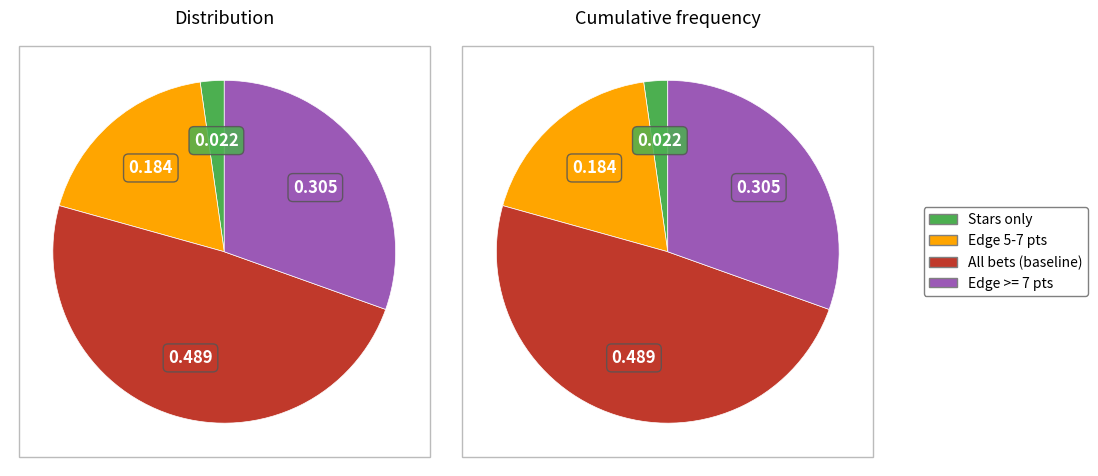

Approximately how many times larger is the value at All bets (baseline) compared to Stars only?

21.8